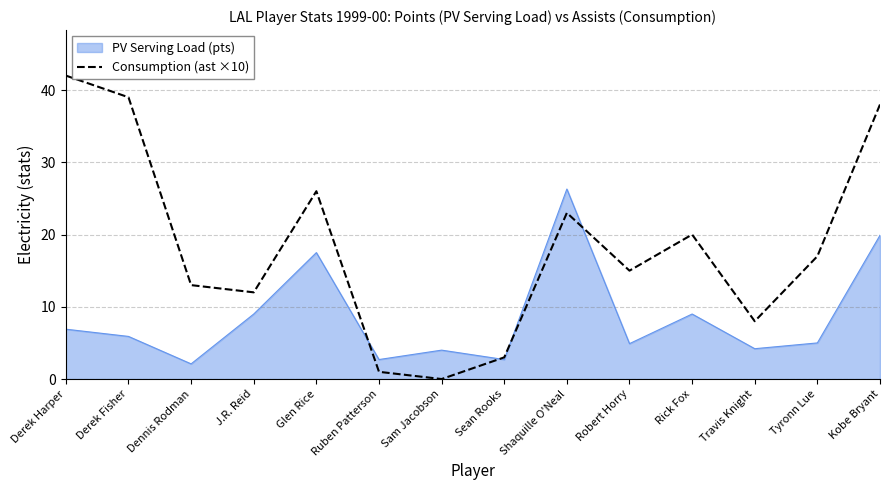

Where is PV Serving Load (pts) nearest to the value 14?

Glen Rice